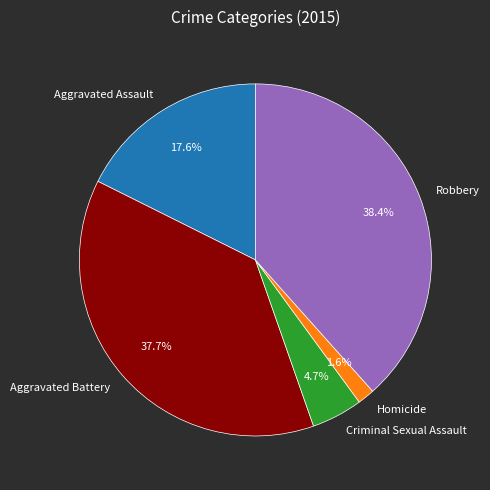

Rank the categories by value from highest to lowest.

Robbery, Aggravated Battery, Aggravated Assault, Criminal Sexual Assault, Homicide